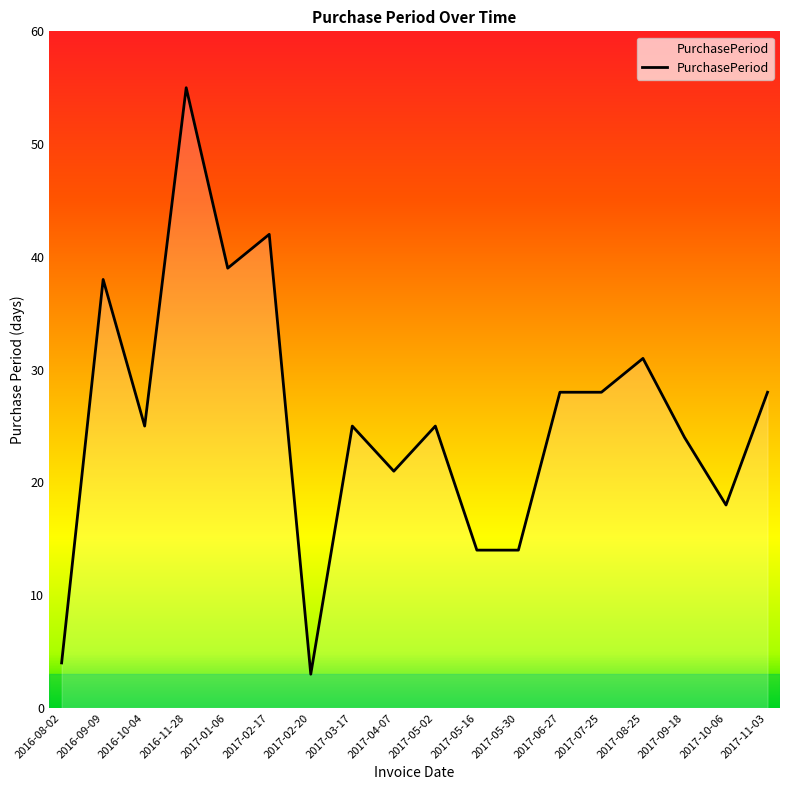

What position from the left is 2017-09-18?

16